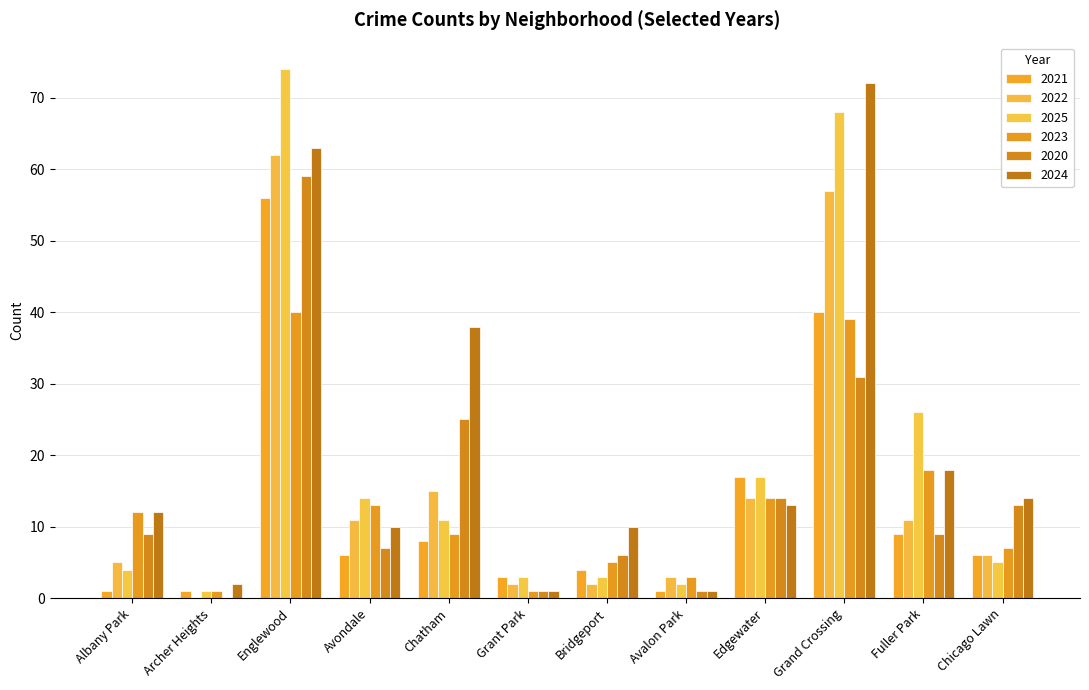

The value of 2024 at Chicago Lawn is 23. True or false?

False